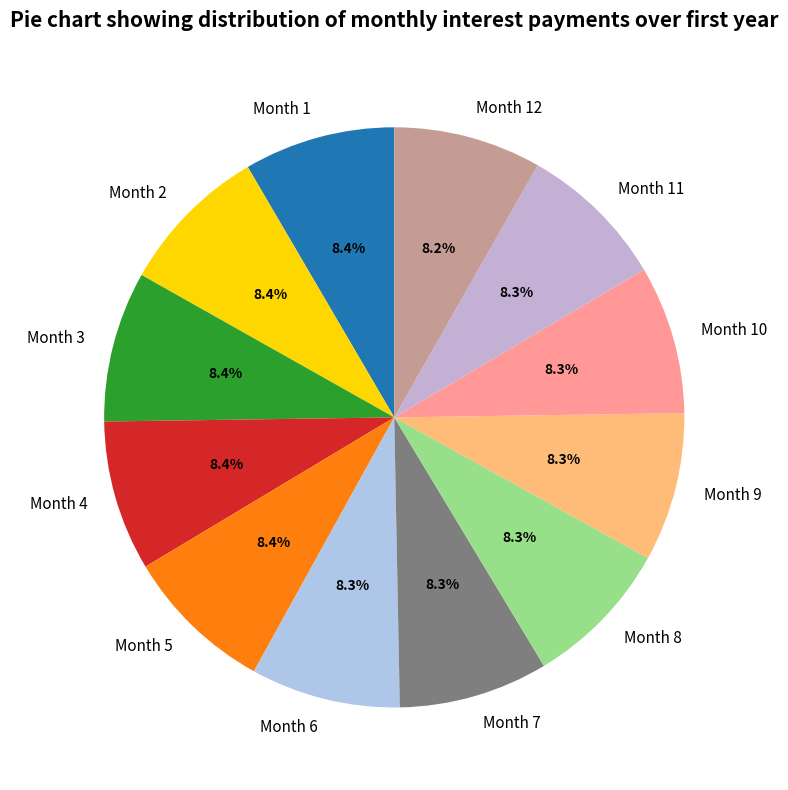

What is the ratio of the value at Month 3 to the value at Month 12?

1.0